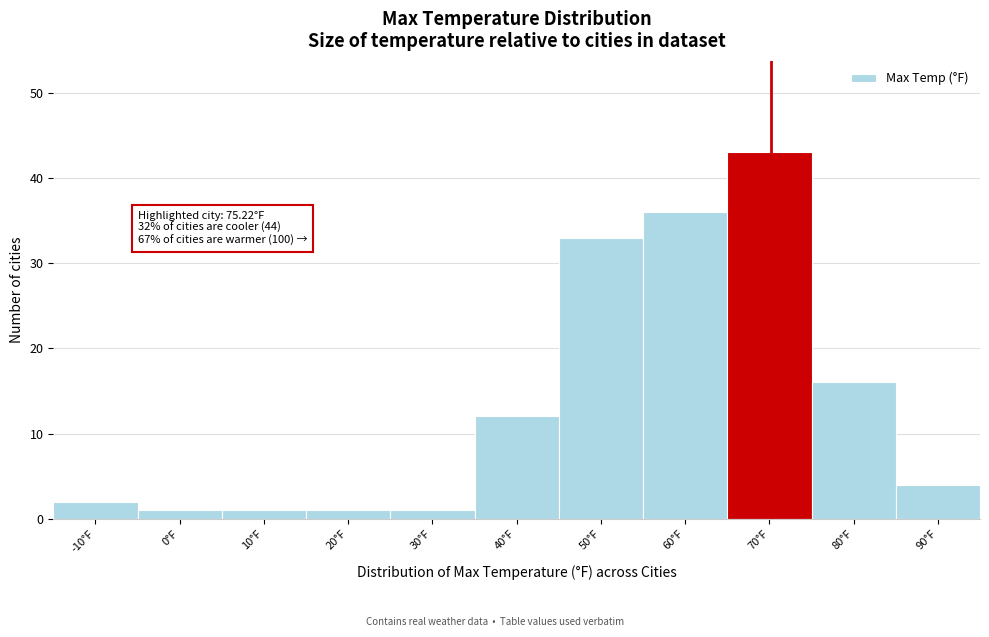

Reading left to right, list all the values displayed in this chart.

-10°F=2	0°F=1	10°F=1	20°F=1	30°F=1	40°F=12	50°F=33	60°F=36	70°F=43	80°F=16	90°F=4